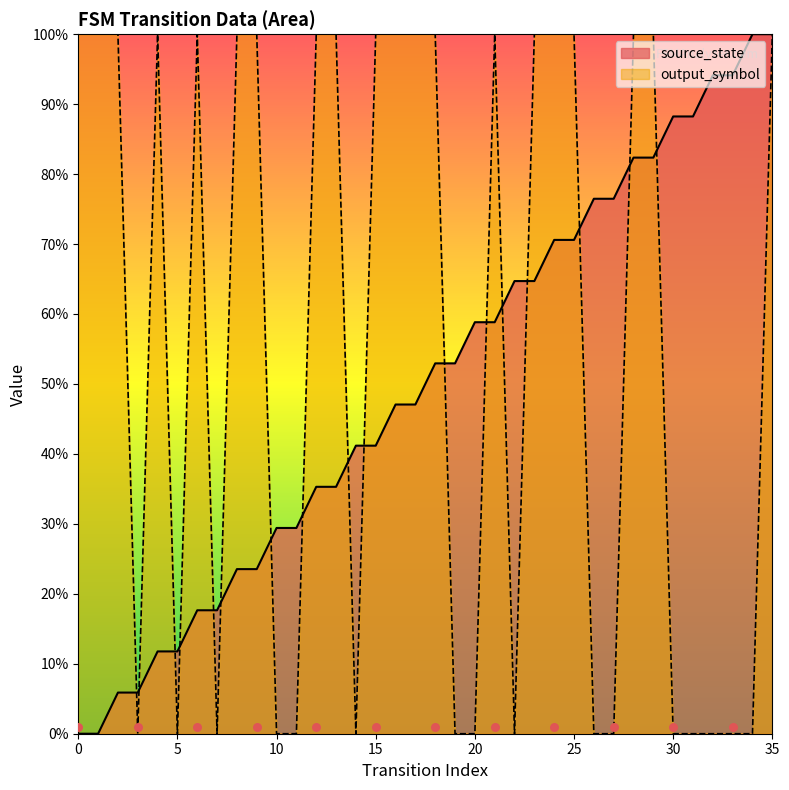

At how many categories does at least one series exceed 0?

36